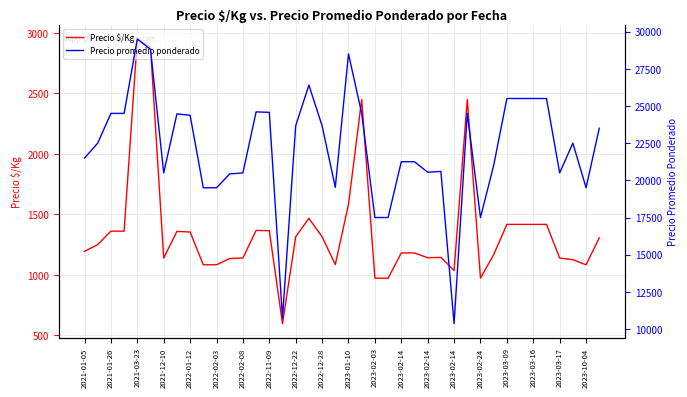

What is the label of the 27th point from the right?

2023-02-14